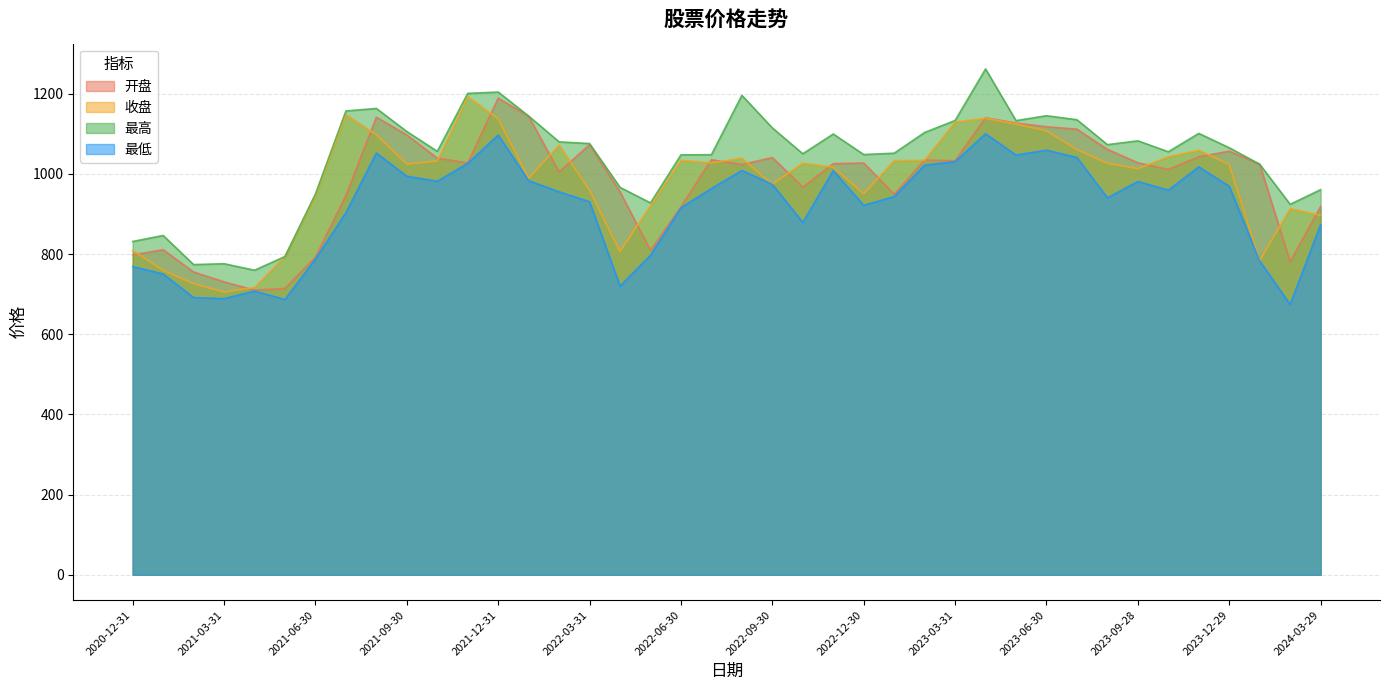

What is the label of the 37th point from the right?

2021-03-31